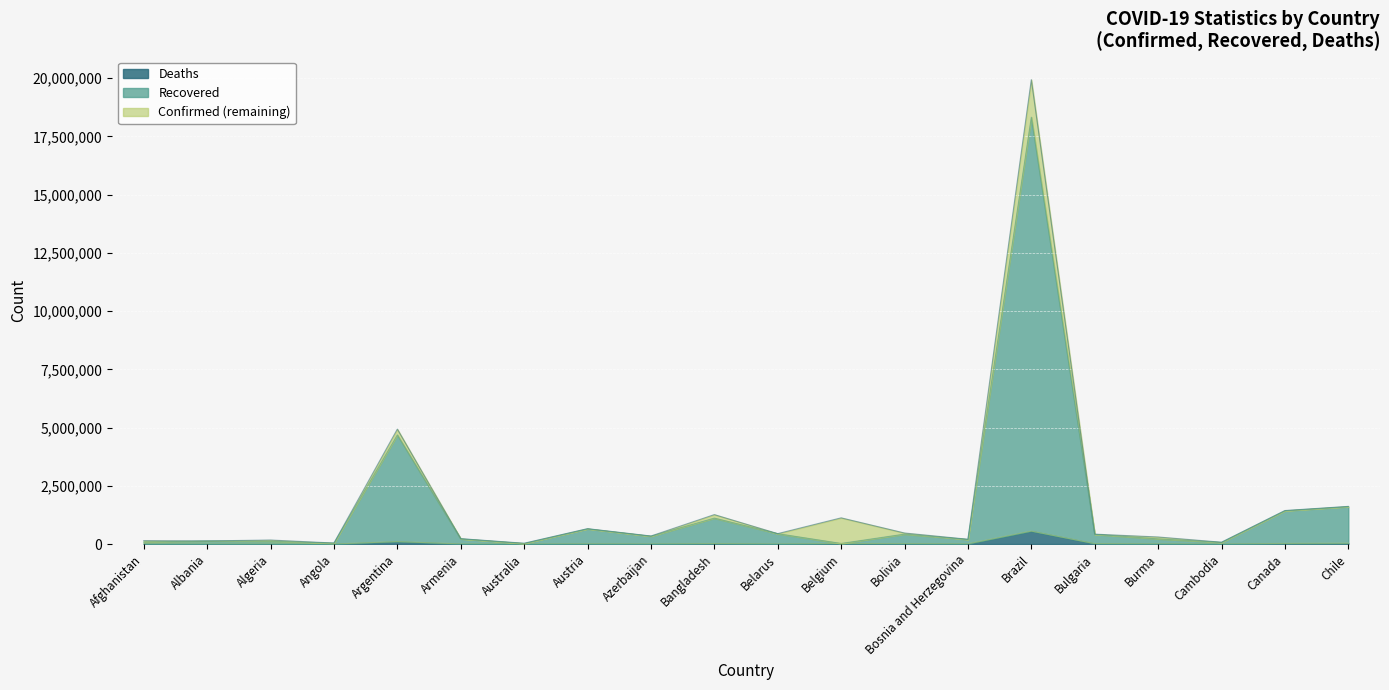

What is the value of the Deaths point at the 10th from the left?

20916